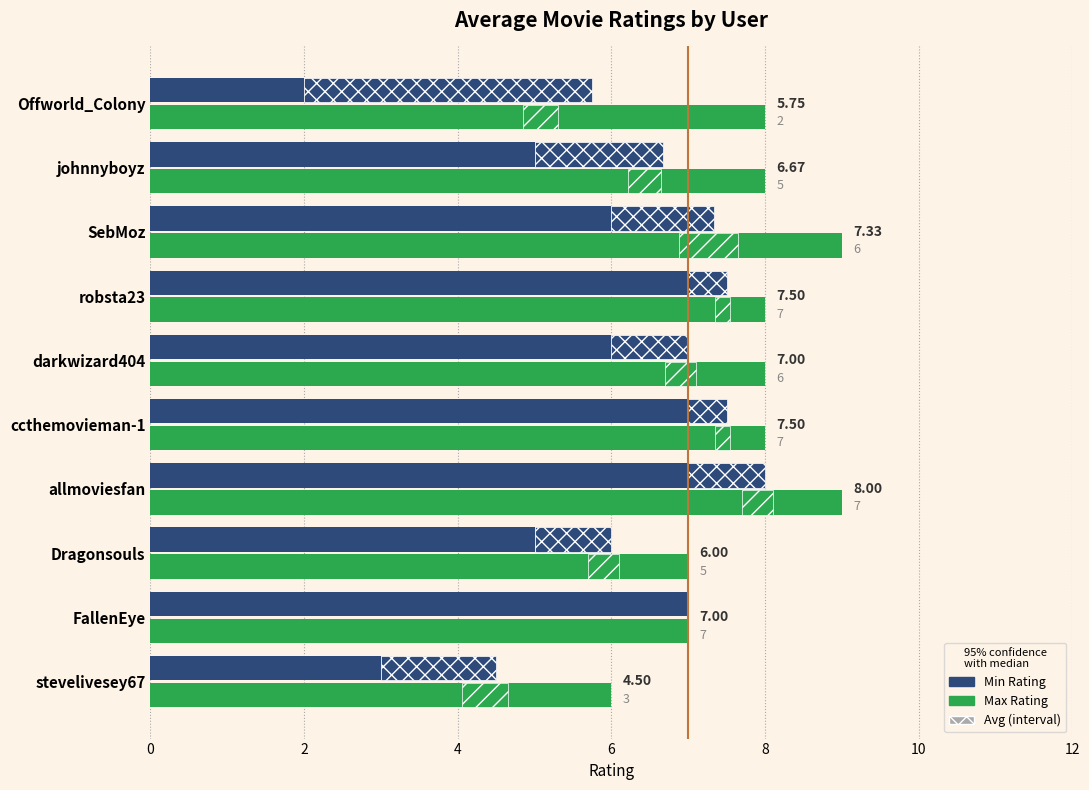

What is the difference between the maximum and minimum values in the Max Rating series?

3